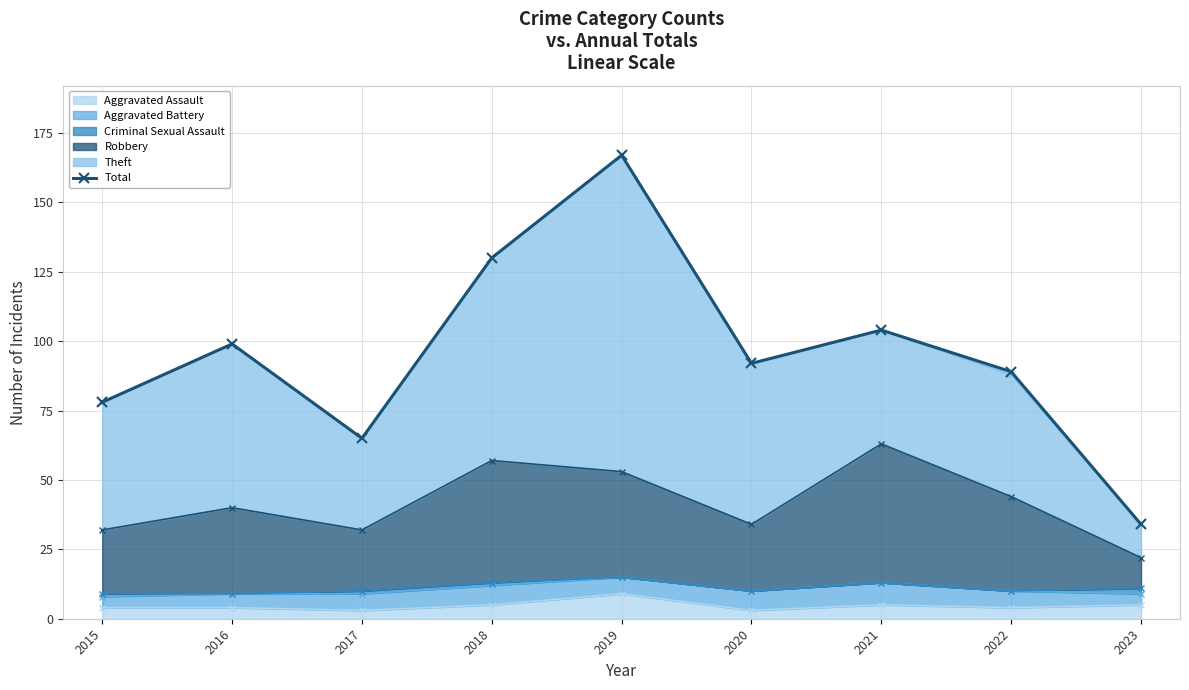

True or false: there are more than 2 points higher than both neighbors.

True